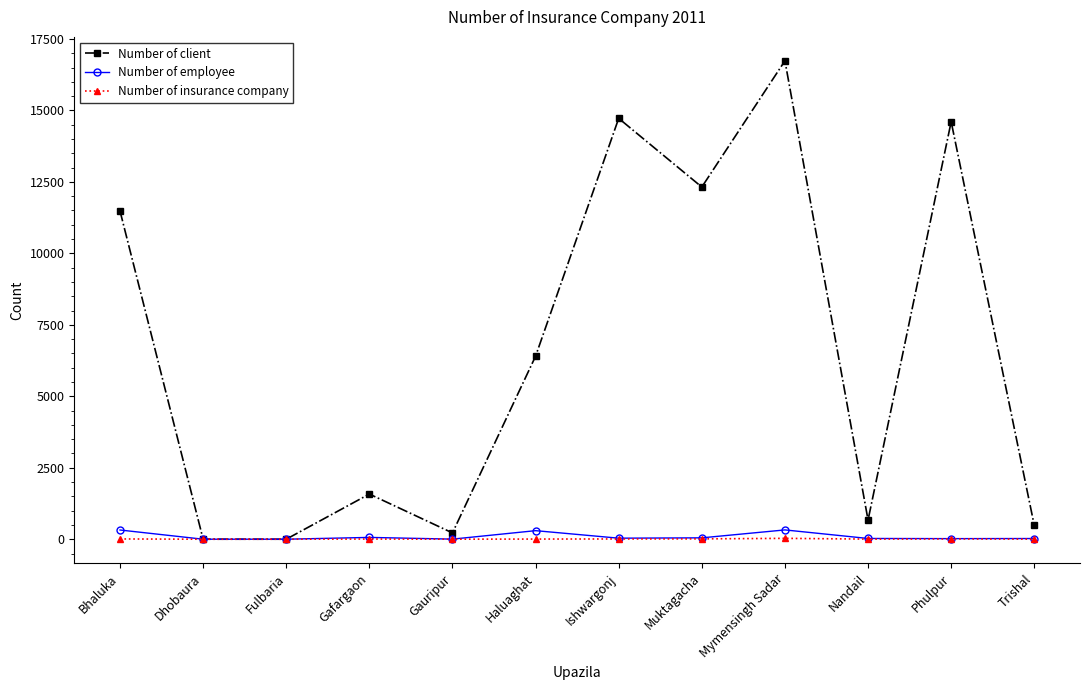

At which category is the sum across all series the highest?

Mymensingh Sadar